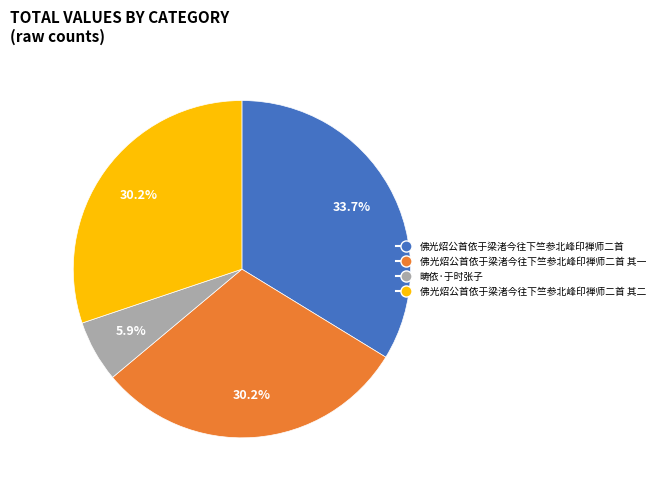

Count the number of slices in the pie.

4